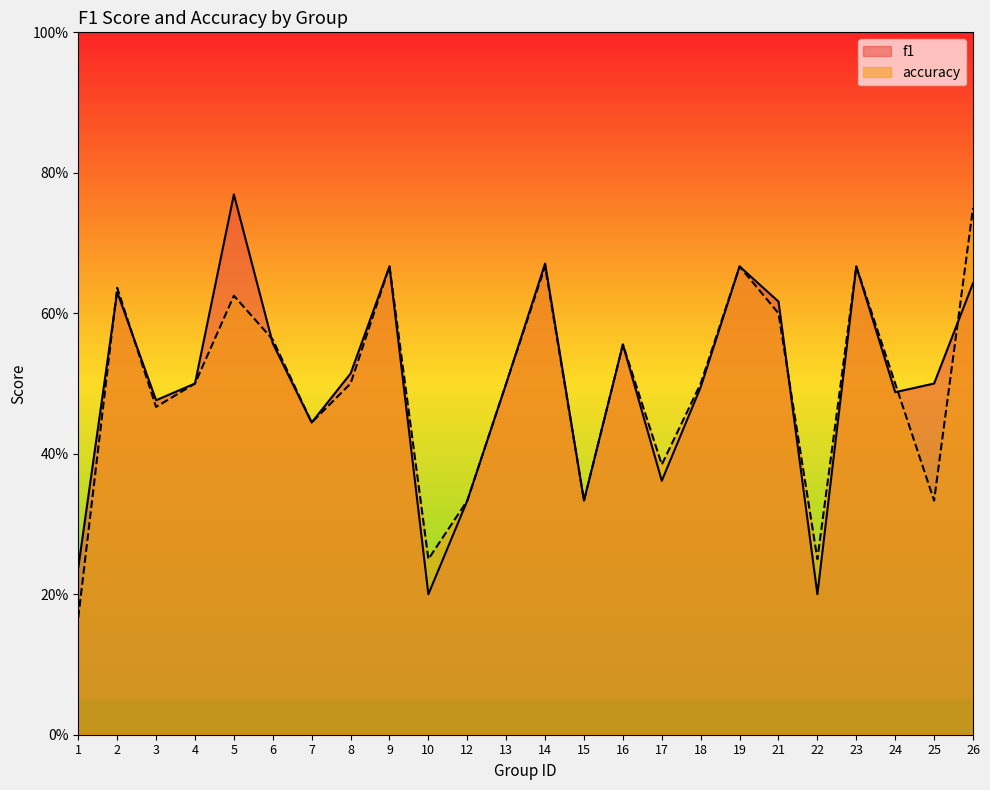

Between 6 and 25, which series saw the biggest shift?

accuracy